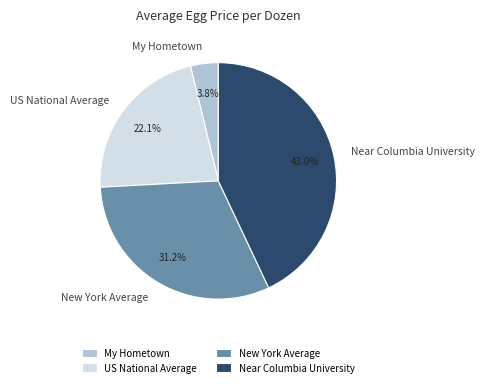

True or false: New York Average accounts for 31% of the total.

True